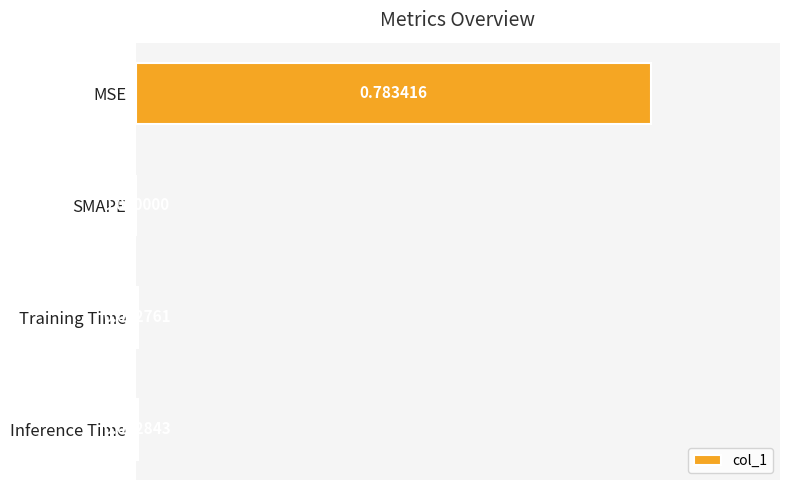

At which label is the value closest to 0?

SMAPE